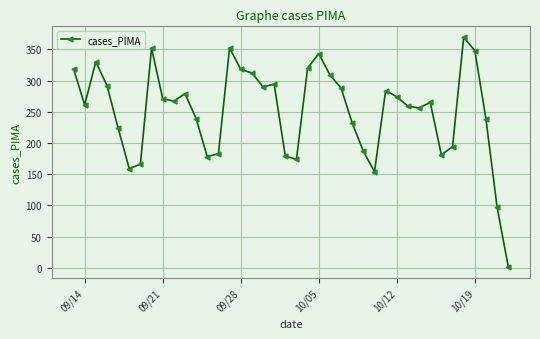

What is the sum of all values?

10039